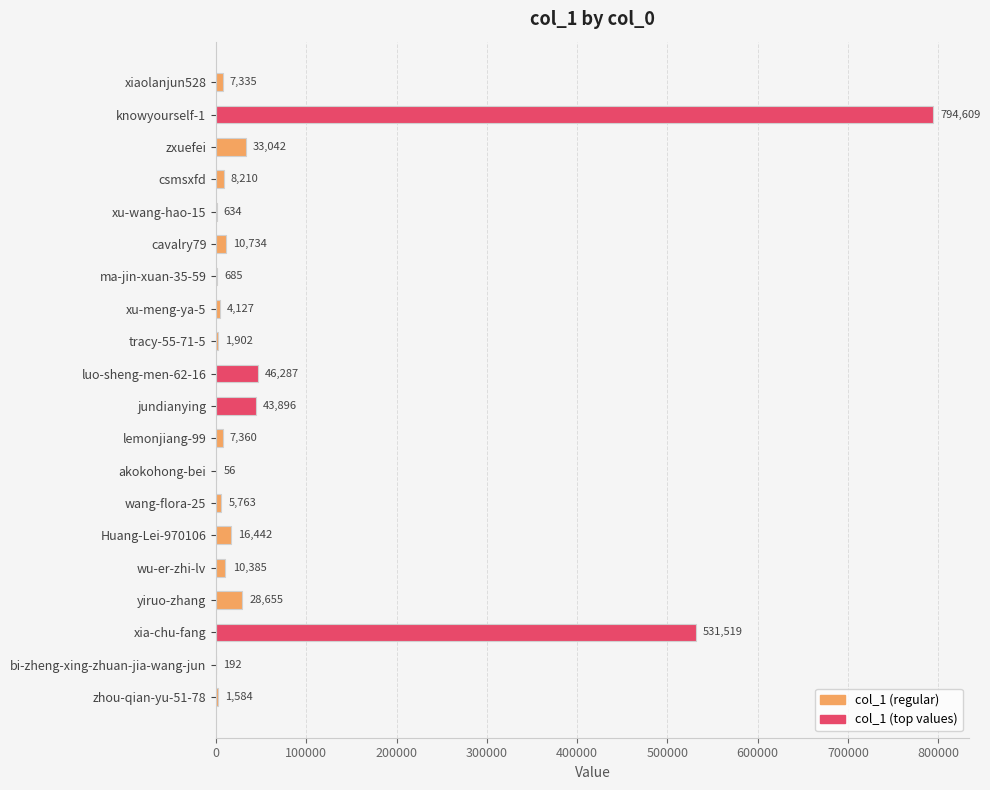

What is the approximate value at xiaolanjun528, to the nearest 50?

7350